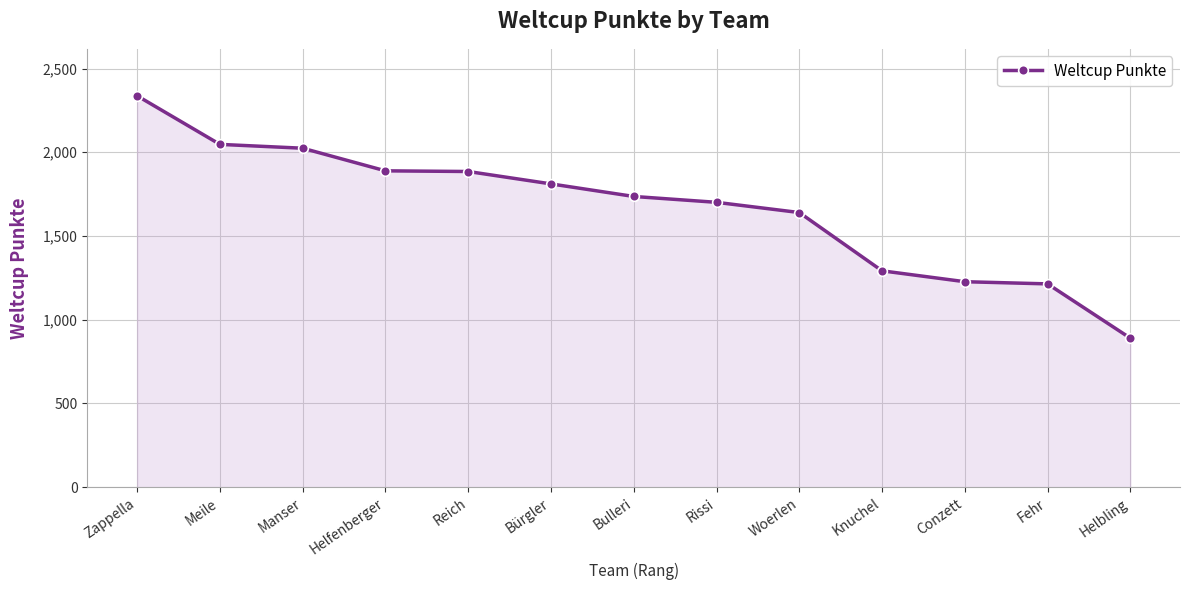

What is the minimum value shown in the chart?

890